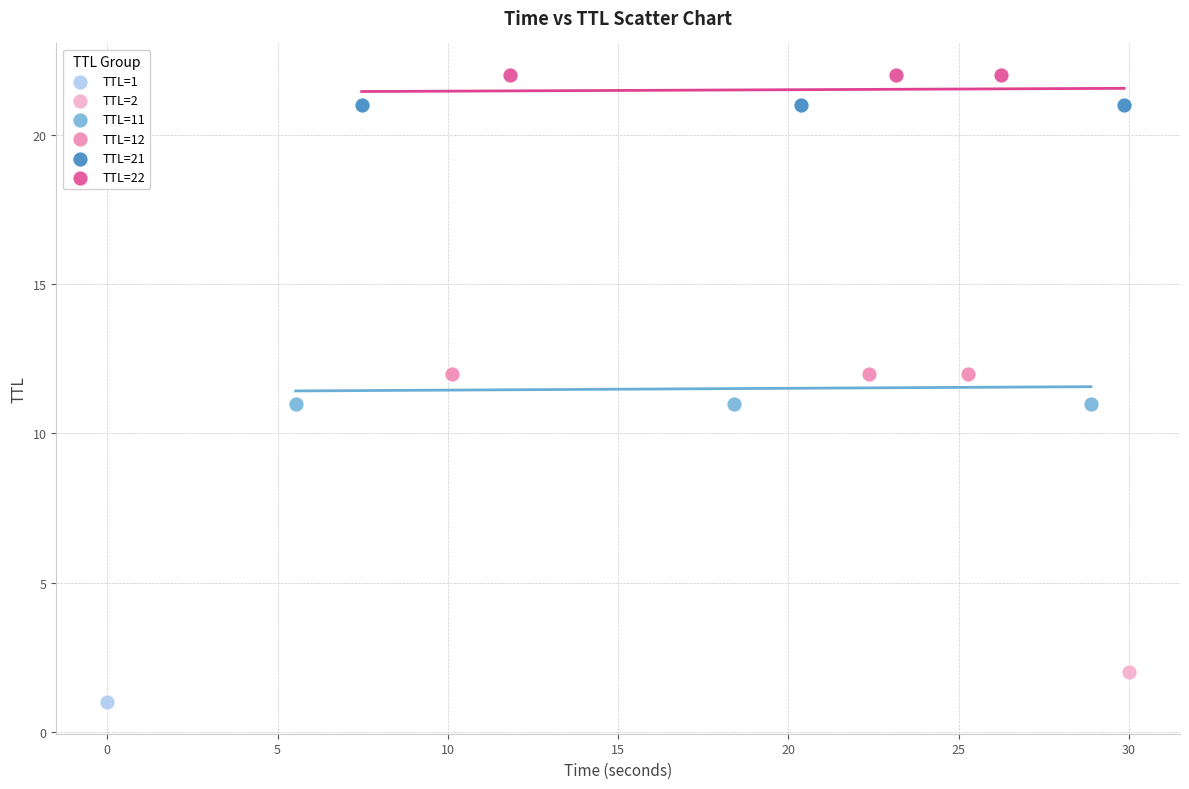

What are all the series names shown in the legend?

TTL=1, TTL=2, TTL=11, TTL=12, TTL=21, TTL=22